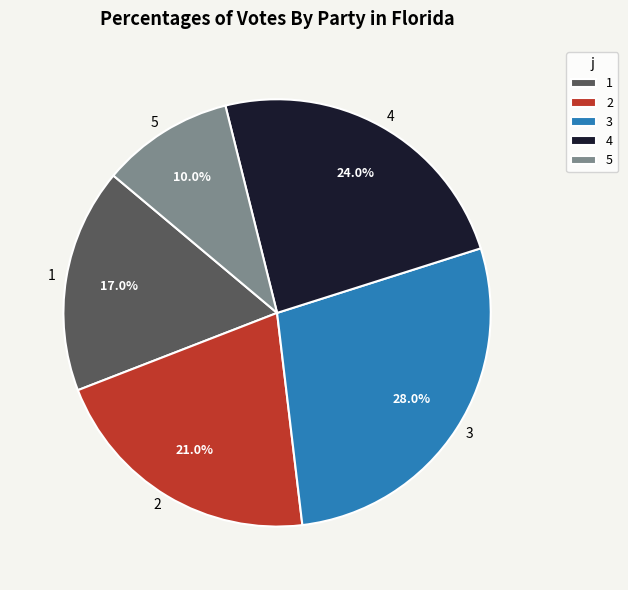

What is the smallest slice in the pie chart?

5